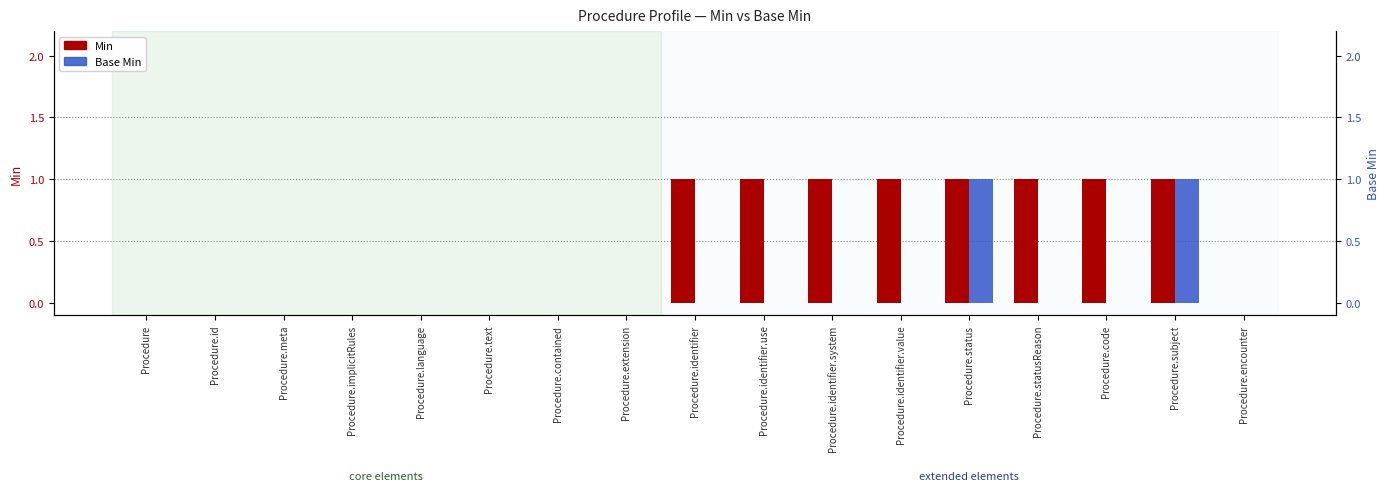

Does the chart contain stacked bars?

No